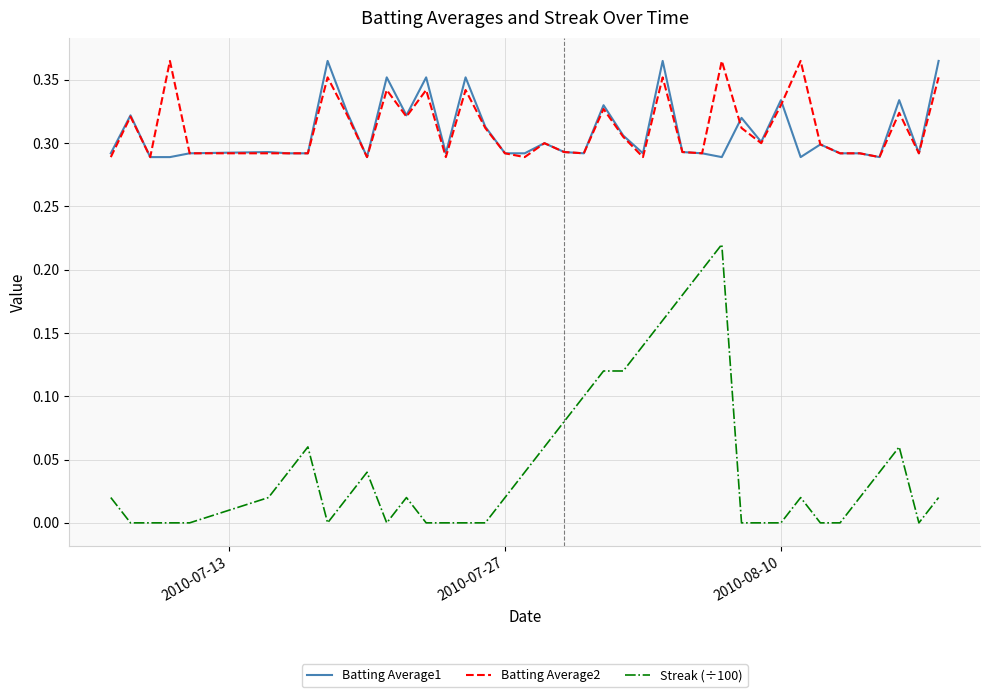

True or false: Batting Average2 and Streak (÷100) cross at least once.

False